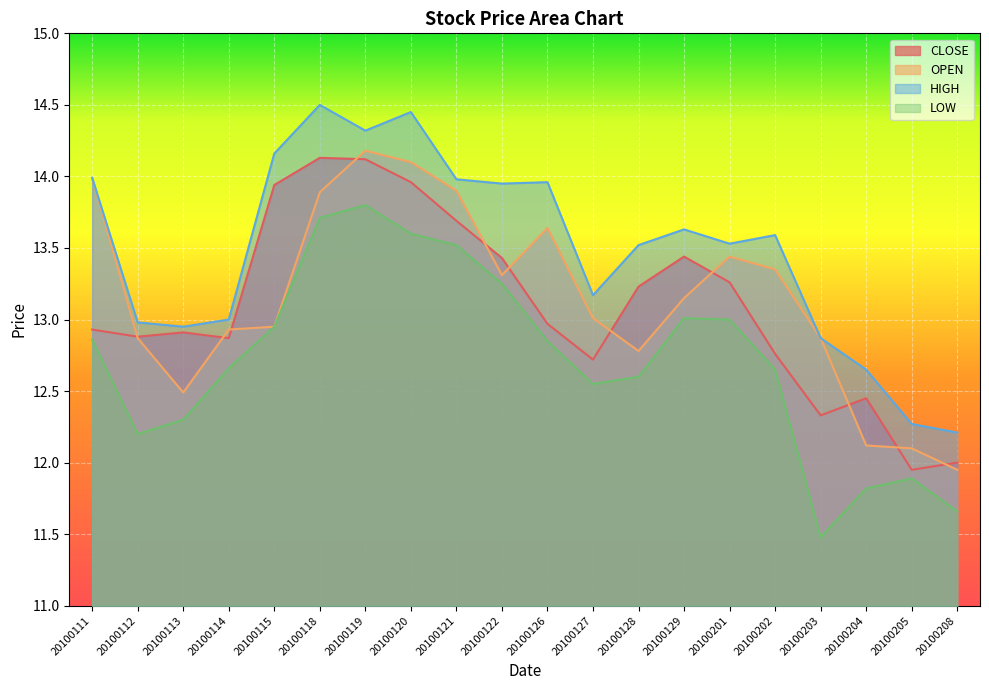

At which category does CLOSE reach its first local valley?

20100112